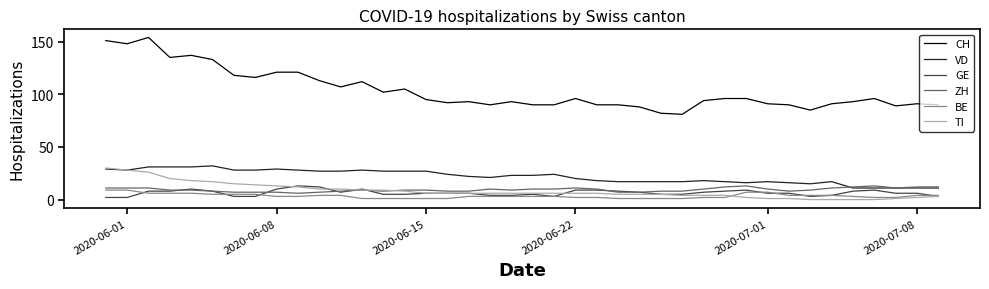

Which series has the largest total across all categories?

CH